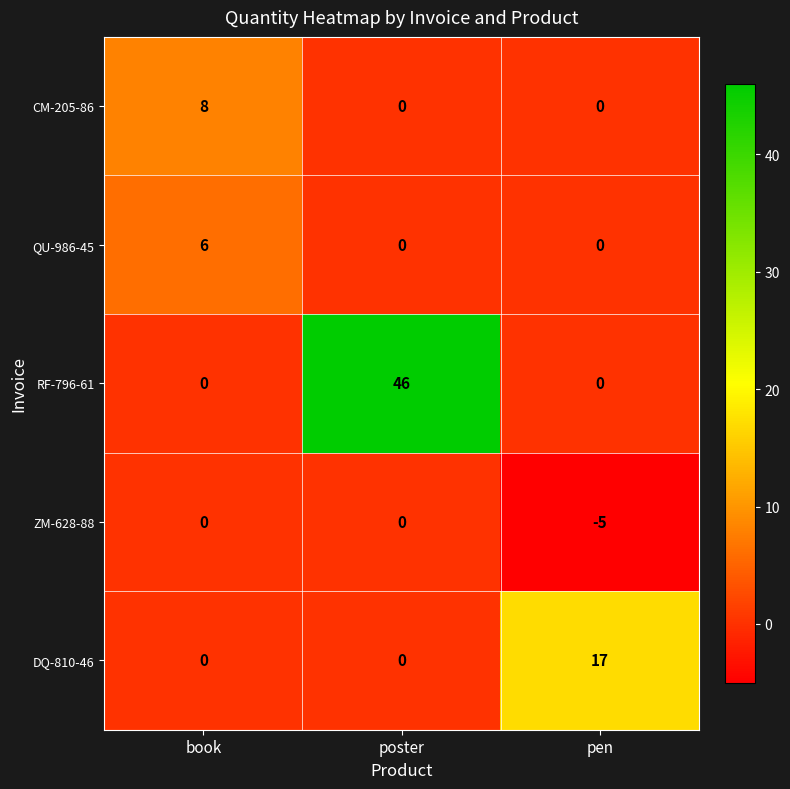

Rank the series by their maximum value, from lowest to highest.

ZM-628-88, QU-986-45, CM-205-86, DQ-810-46, RF-796-61